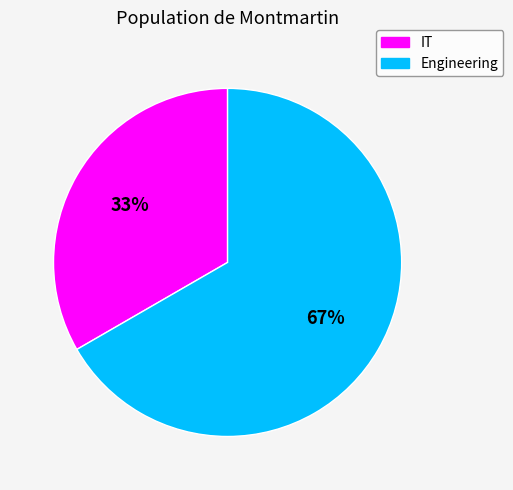

To the nearest percent, what percentage of the pie is Engineering?

67%